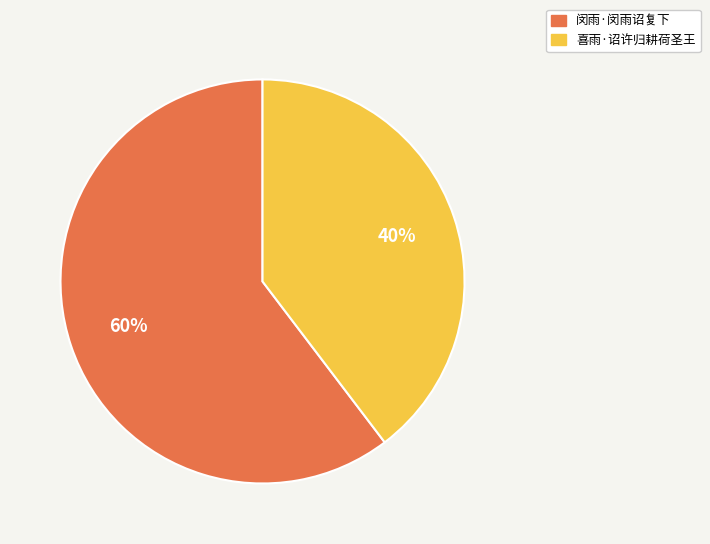

Is it true that 喜雨·诏许归耕荷圣王 is 40% of the pie?

True